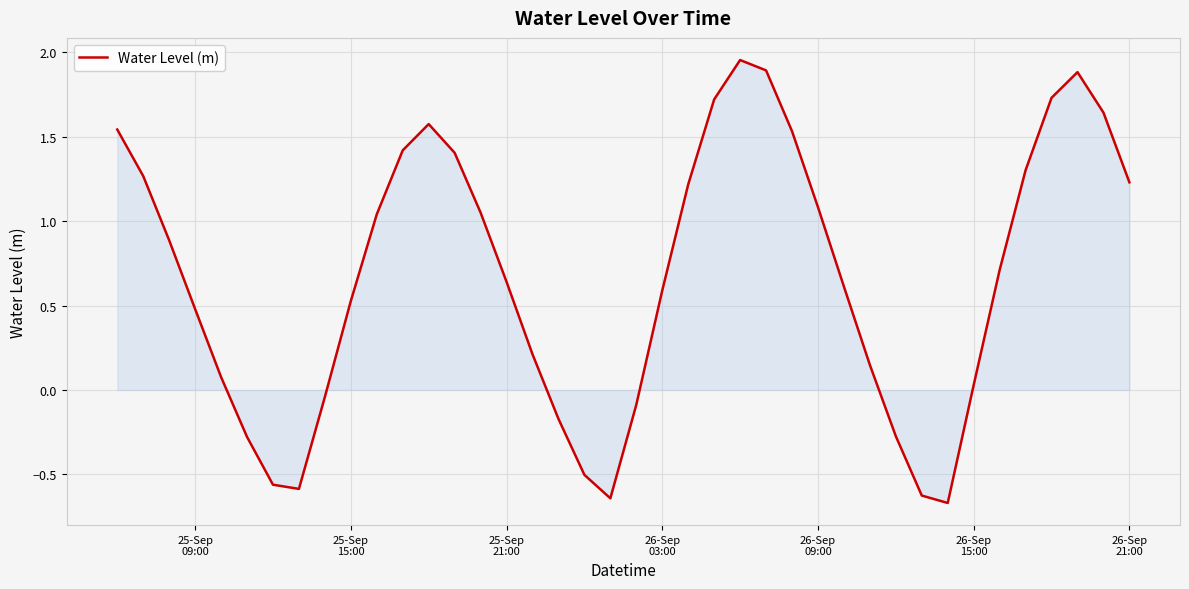

What is the difference between the maximum and minimum values?

2.6